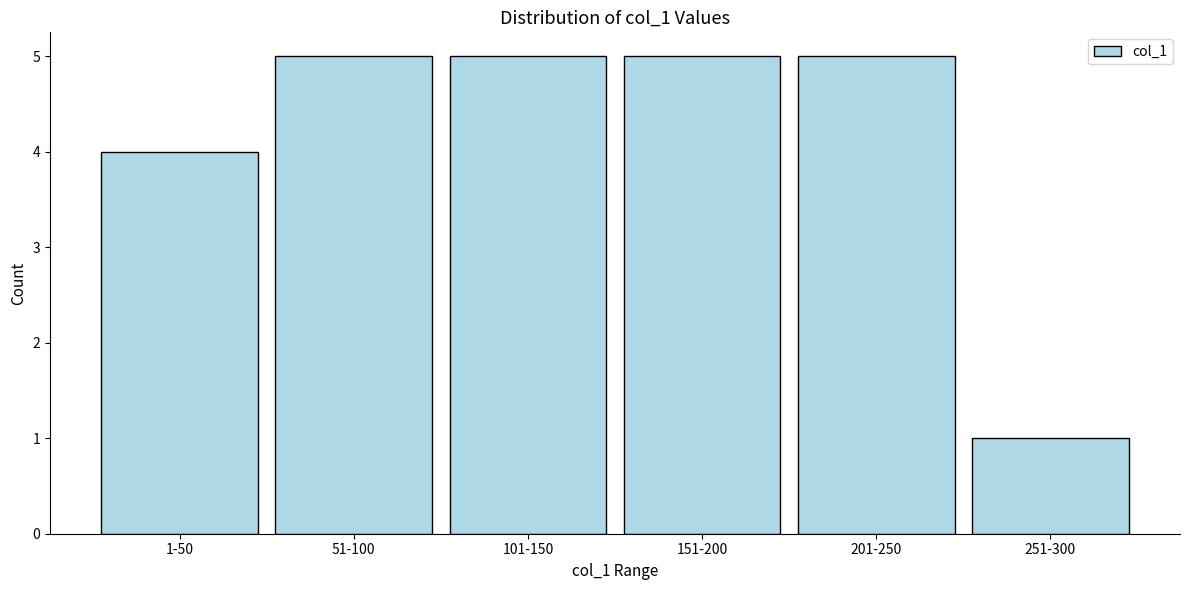

Reading left to right, list all the values displayed in this chart.

4	5	5	5	5	1